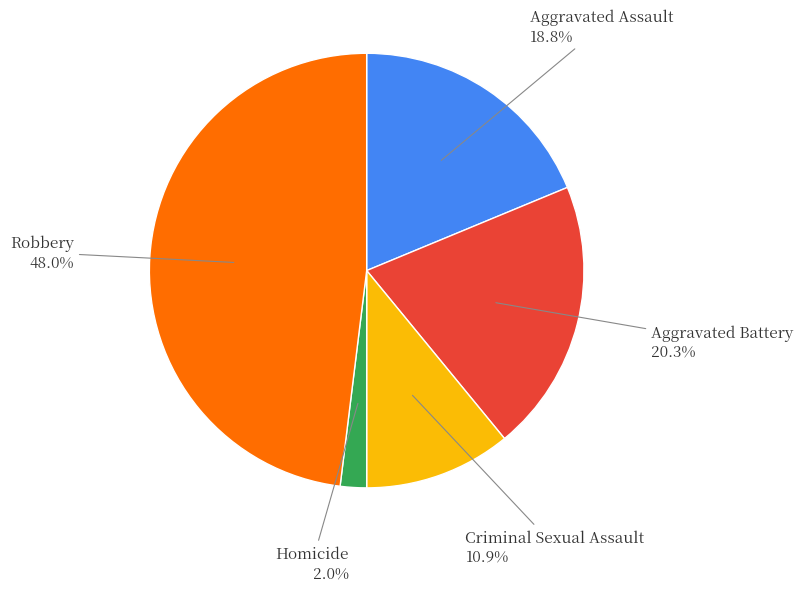

Rank the categories by value from lowest to highest.

Homicide, Criminal Sexual Assault, Aggravated Assault, Aggravated Battery, Robbery